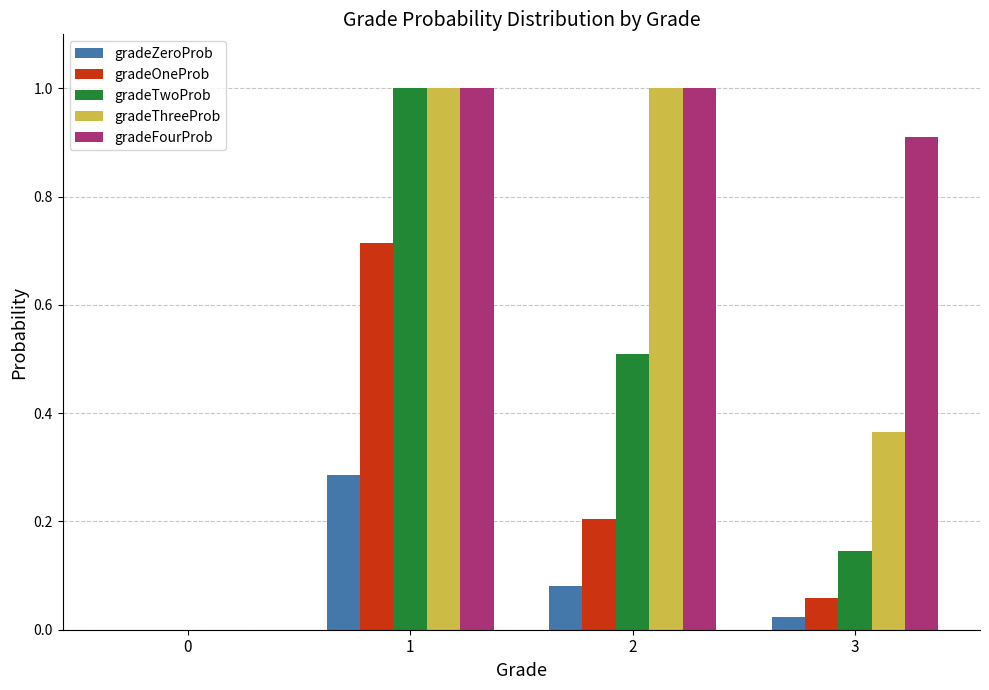

The gradeThreeProb series shows 0.3 at 2. True or false?

False